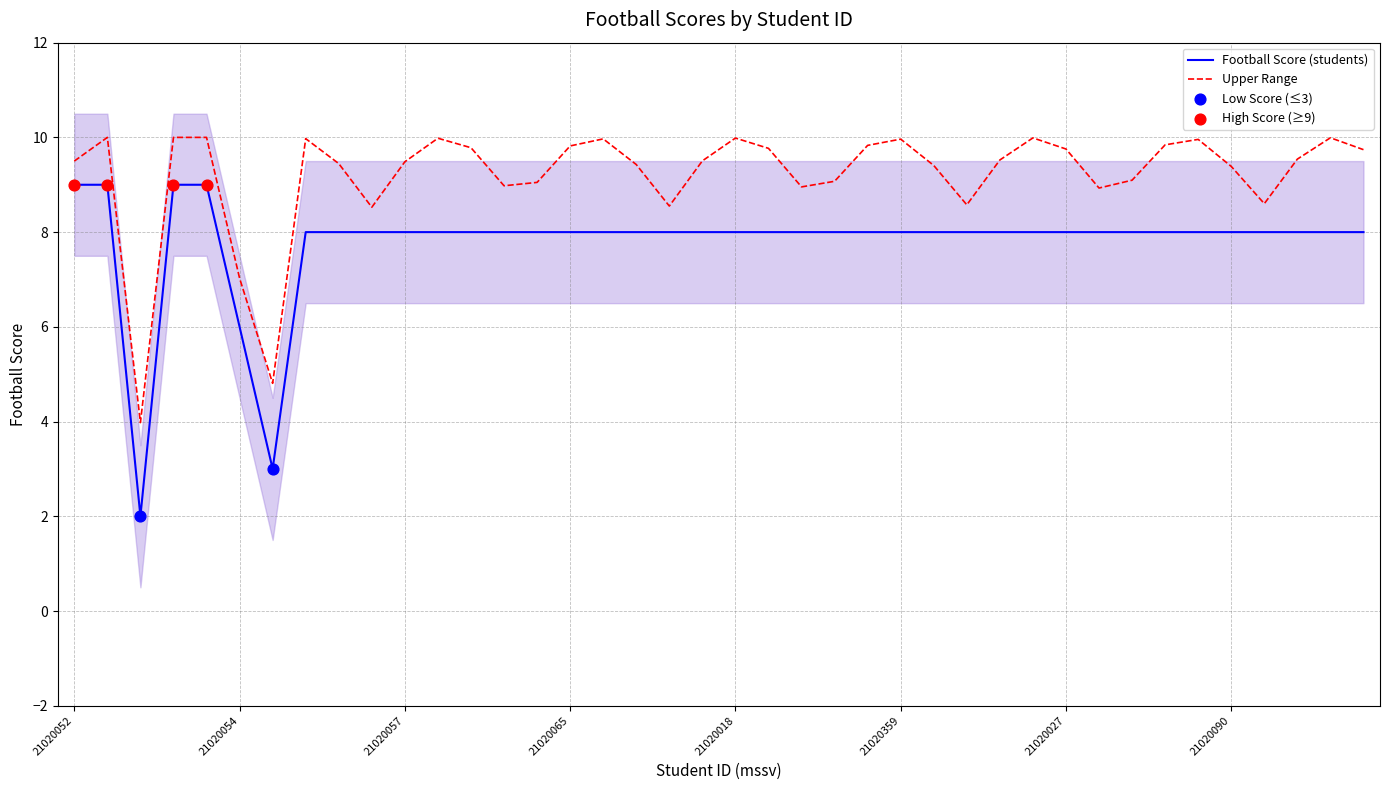

What is the change in value from 21020051 to 21020355?

+6